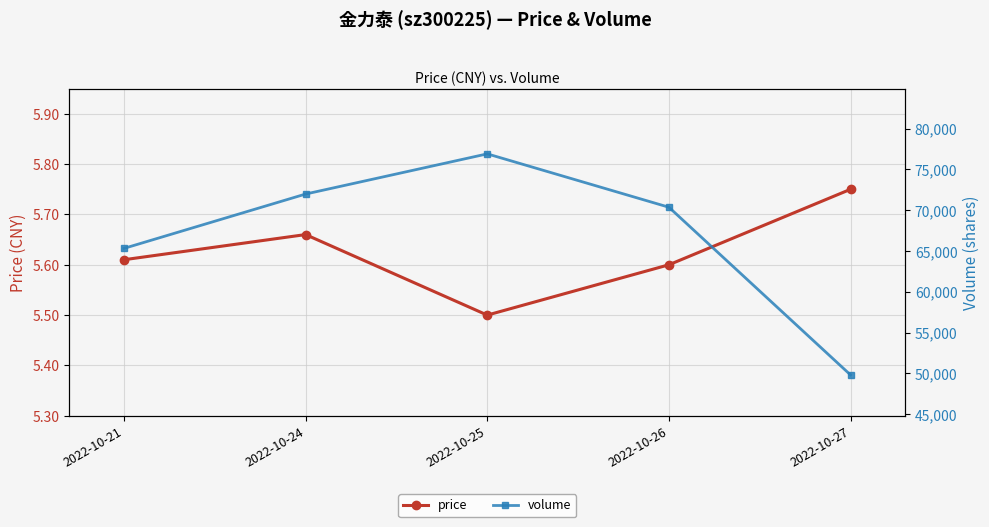

Reading left to right, extract all data points from this chart.

price: 5.6	5.7	5.5	5.6	5.8
volume: 65321.0	71985.0	76912.0	70369.0	49803.0